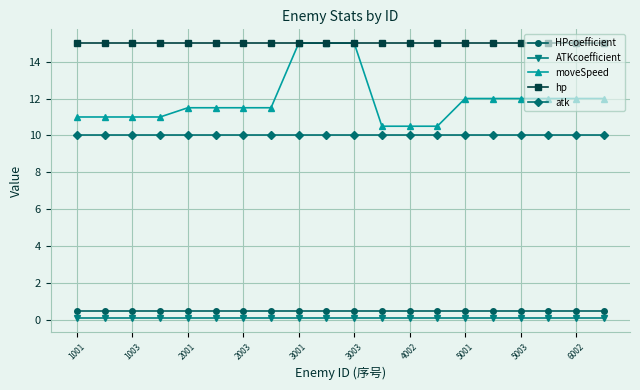

What is the value of the moveSpeed point at the 8th from the left?

11.5